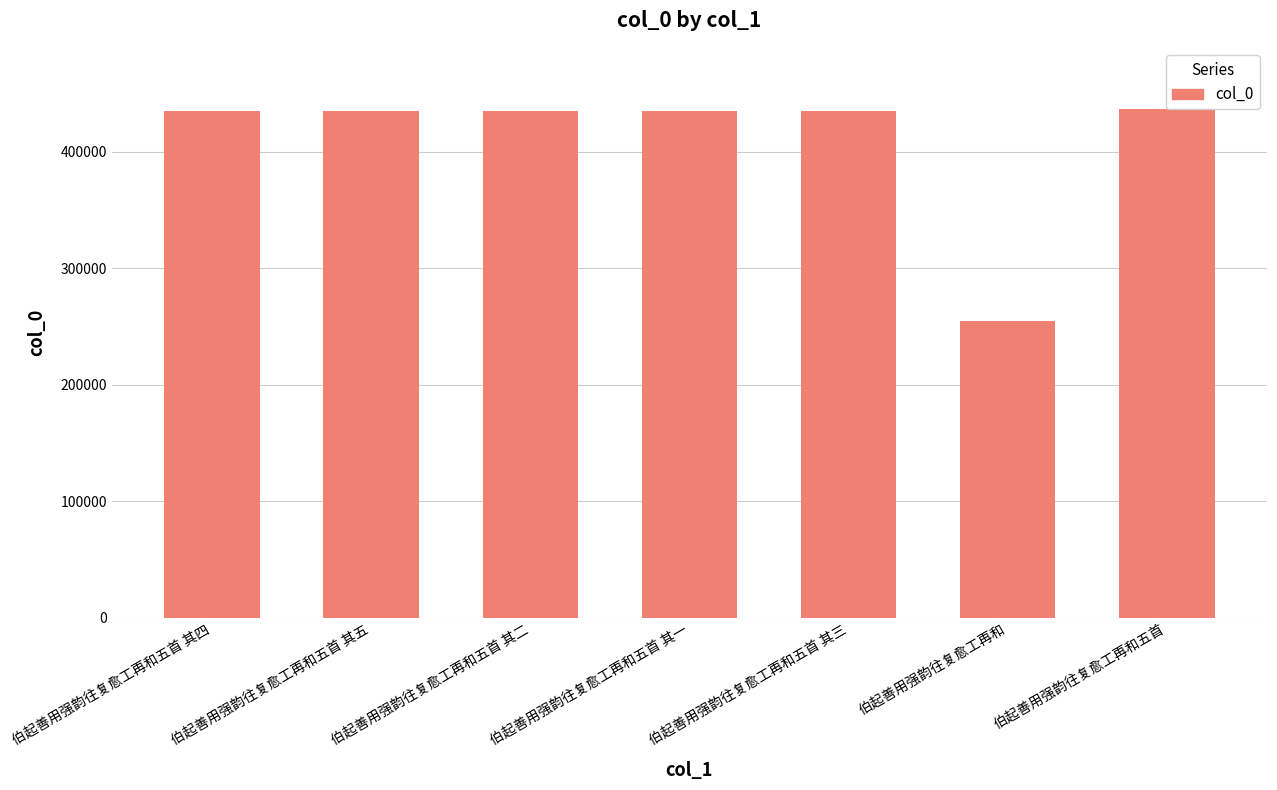

What is the greatest value displayed?

436591